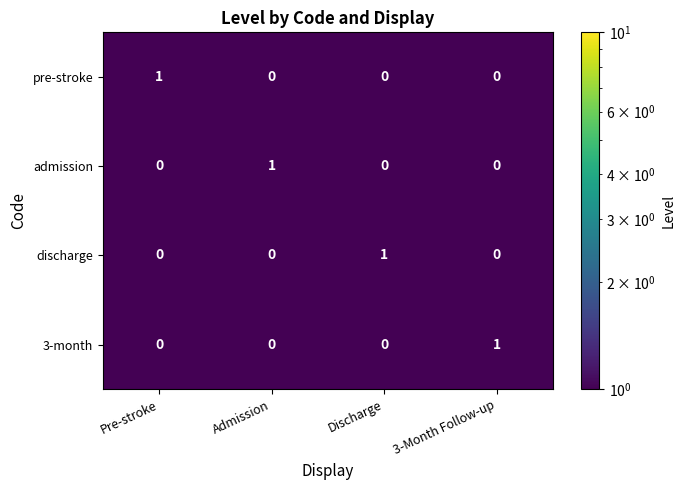

Is it true that pre-stroke equals 1 at Pre-stroke?

True